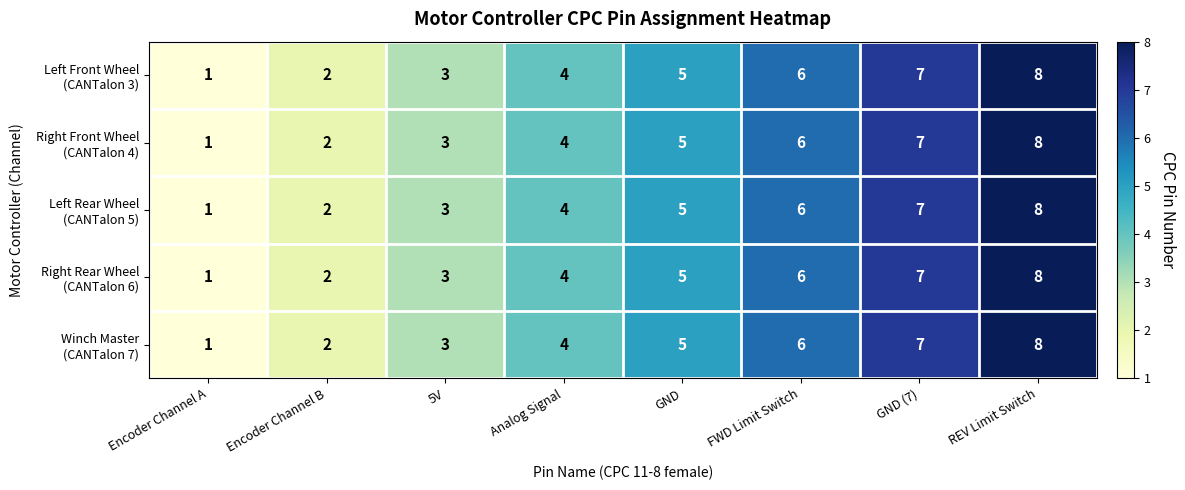

What is the greatest value displayed?

8